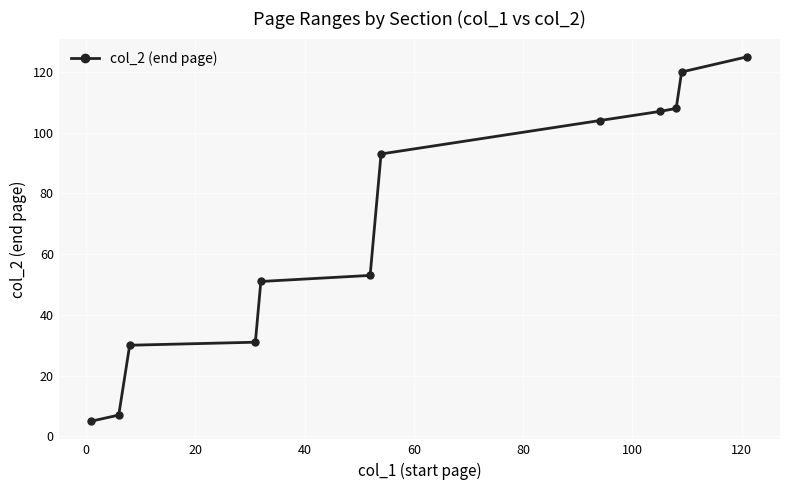

What is the greatest value displayed?

125